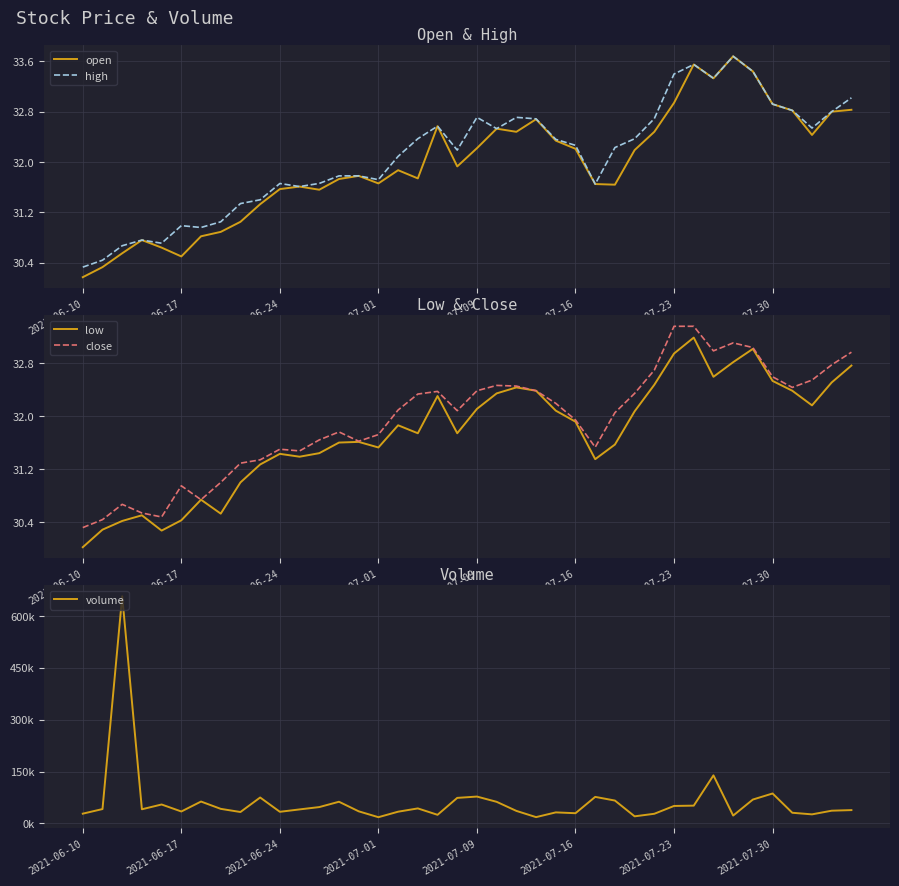

Is the value of low at 38 greater than the value of volume at 37?

No